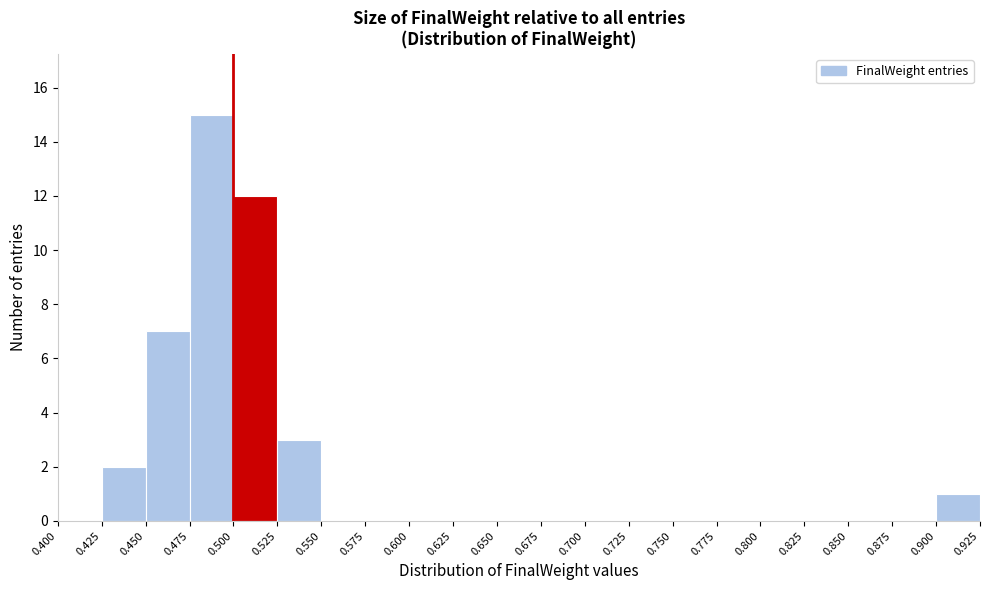

What is the height of the bar covering 0.425 to 0.450 on the x-axis? The values are not printed on the chart, so give them approximately, as read against the axis.

2